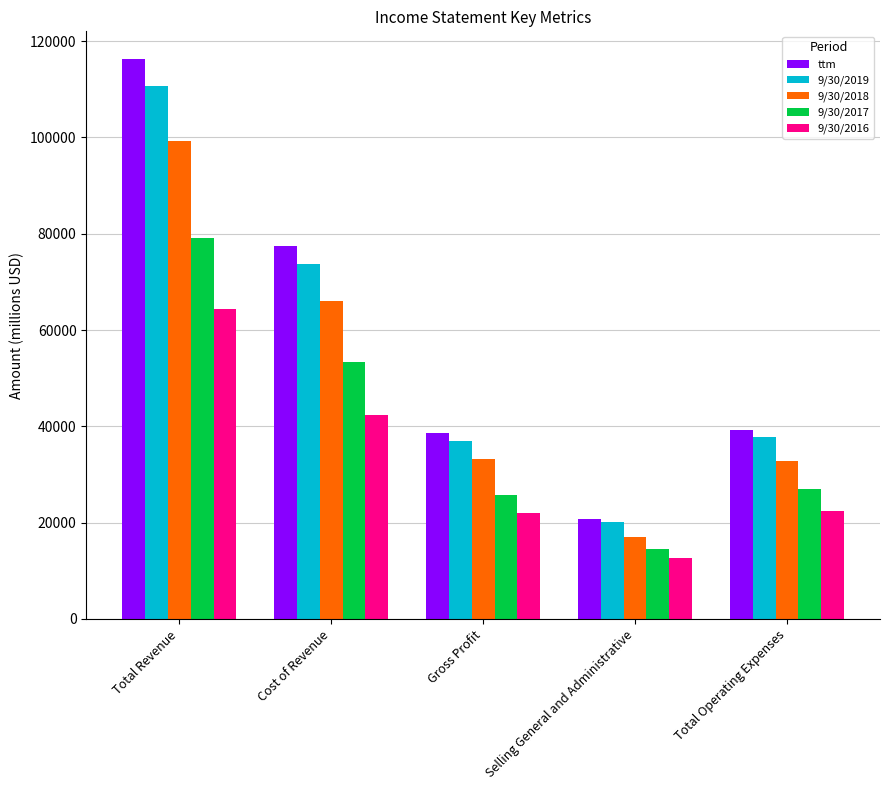

List the series in order of their peak value, highest first.

ttm, 9/30/2019, 9/30/2018, 9/30/2017, 9/30/2016